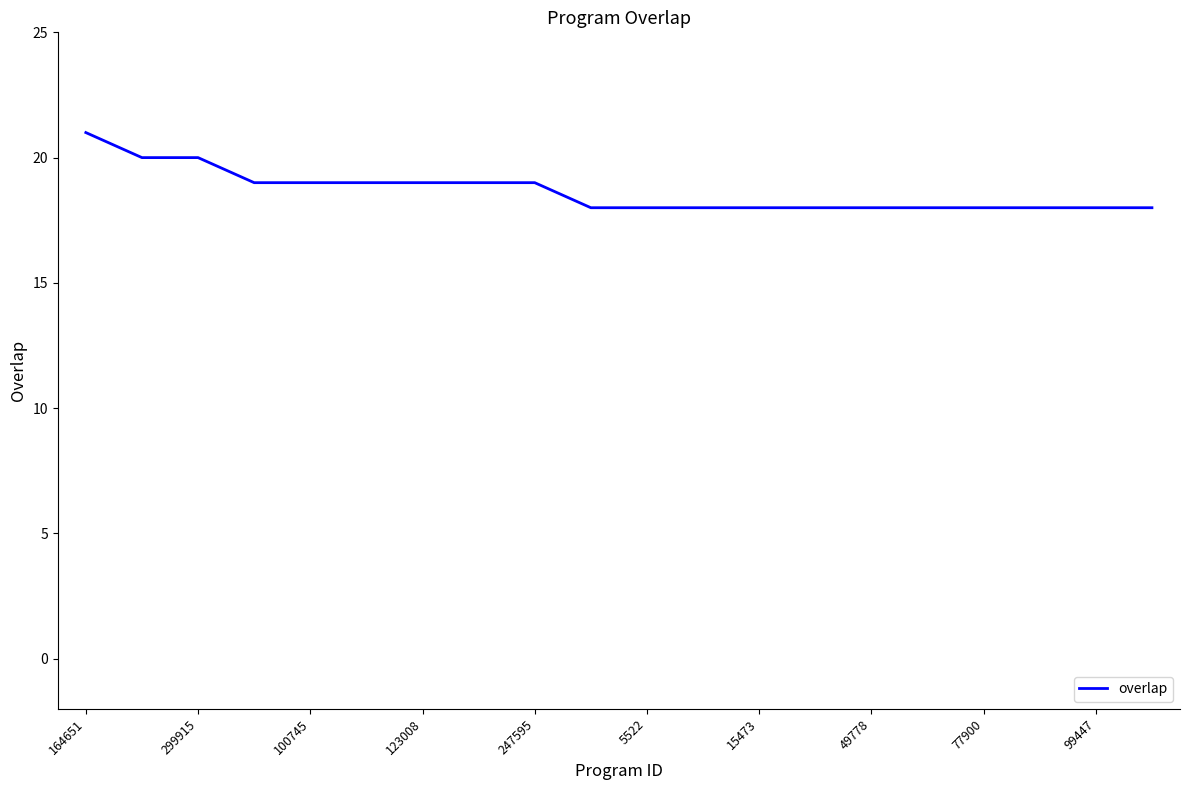

What is the greatest value displayed?

21